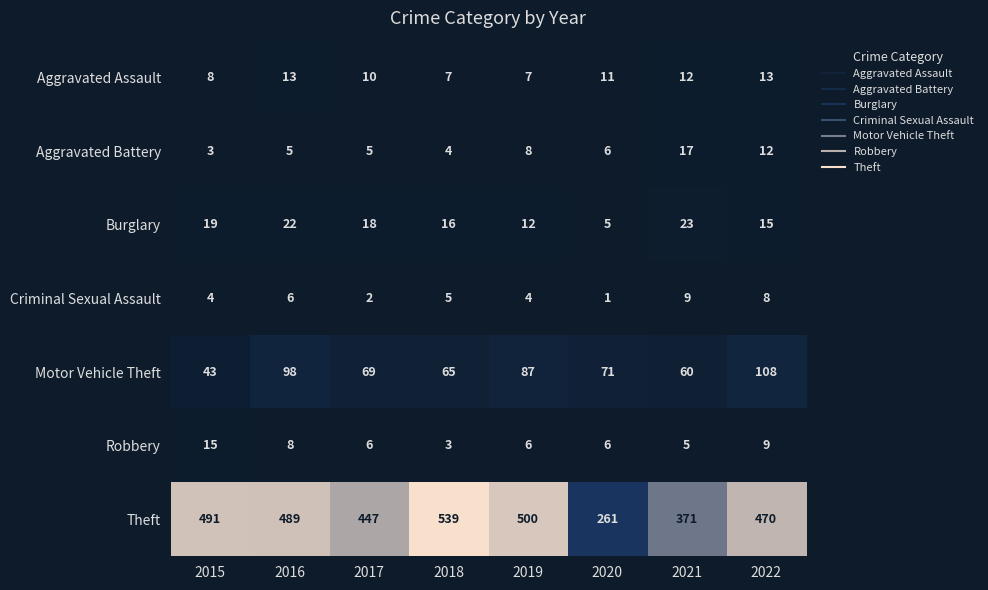

At how many categories does at least one series exceed 170?

8